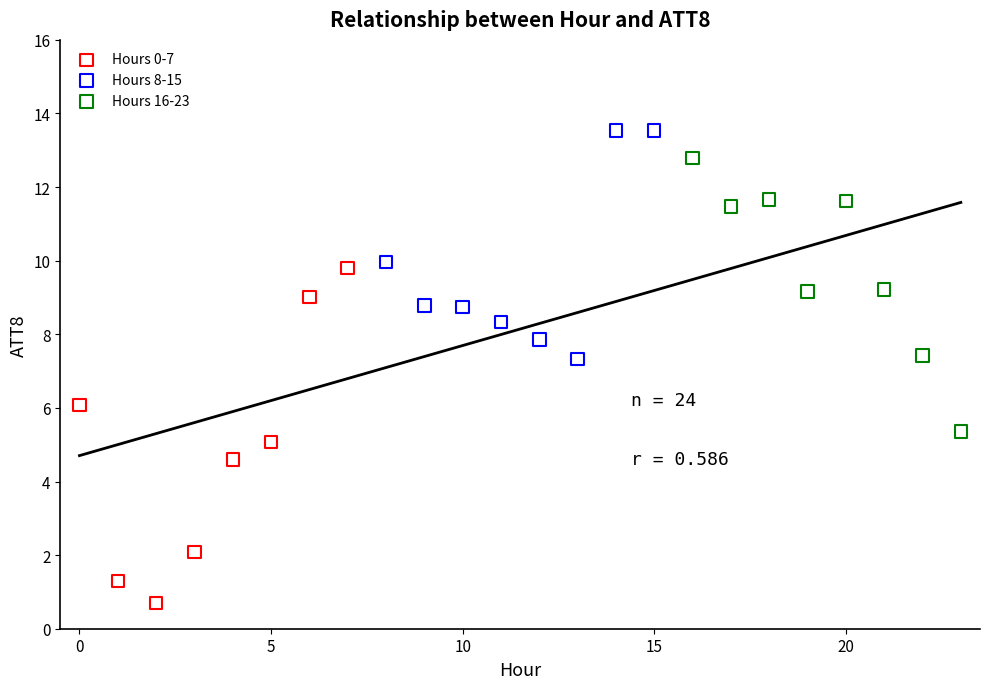

Which series reaches the maximum Y coordinate?

Hours 8-15